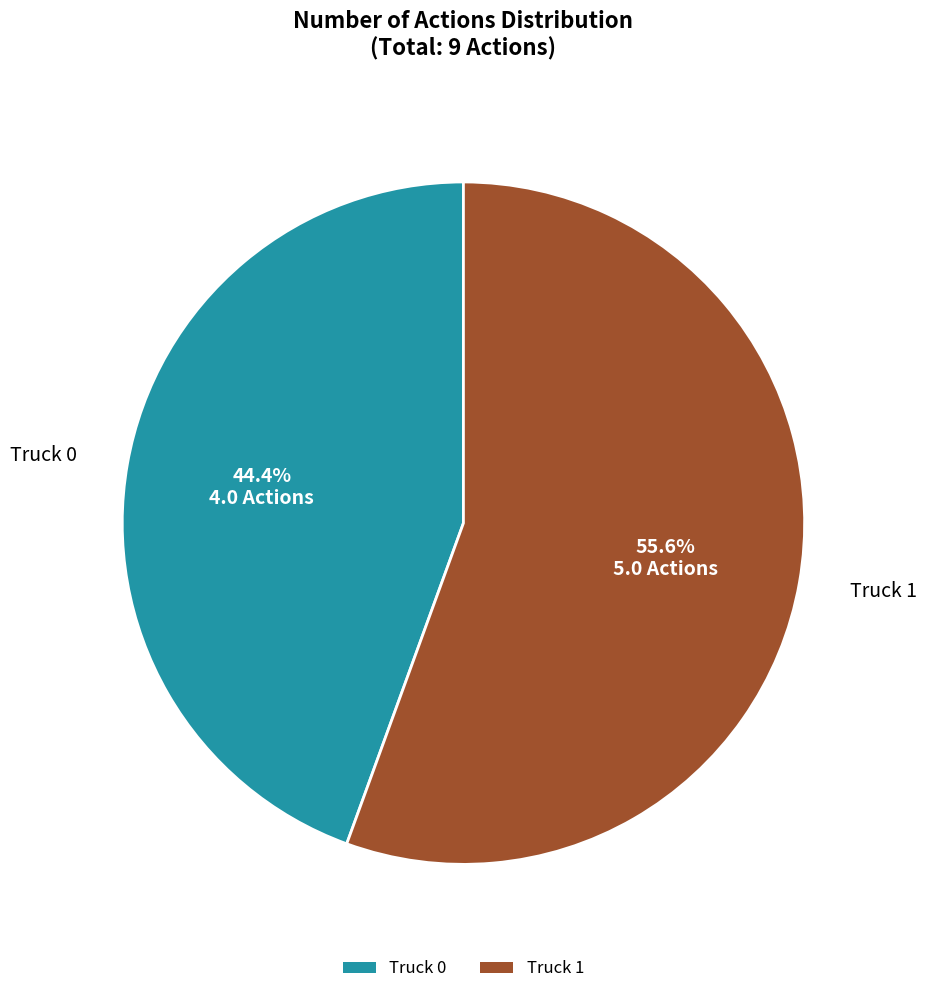

Rank the categories by value from lowest to highest.

Truck 0, Truck 1